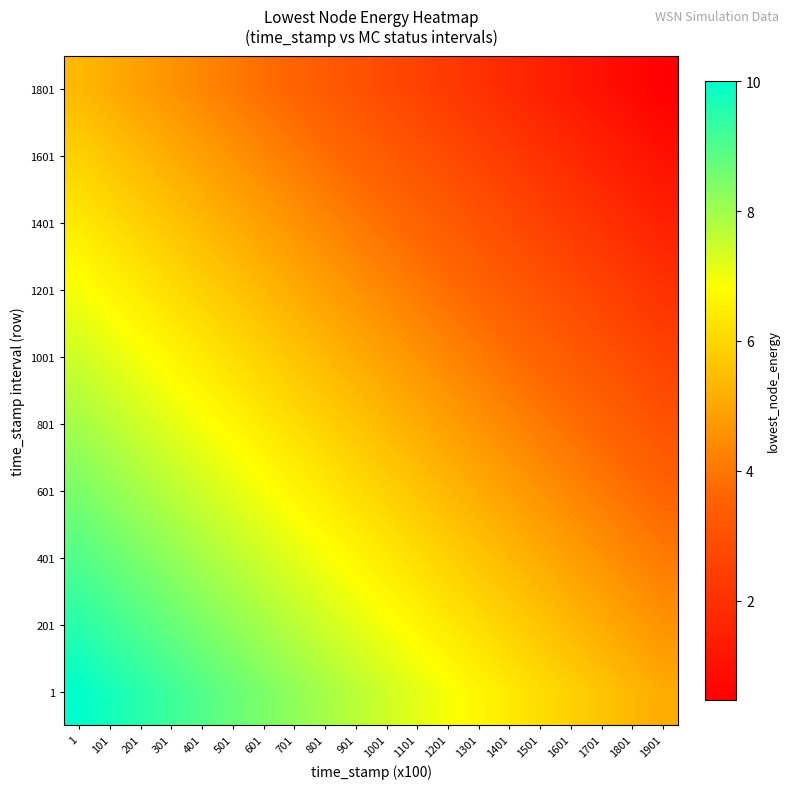

At how many categories does at least one series exceed 7?

12